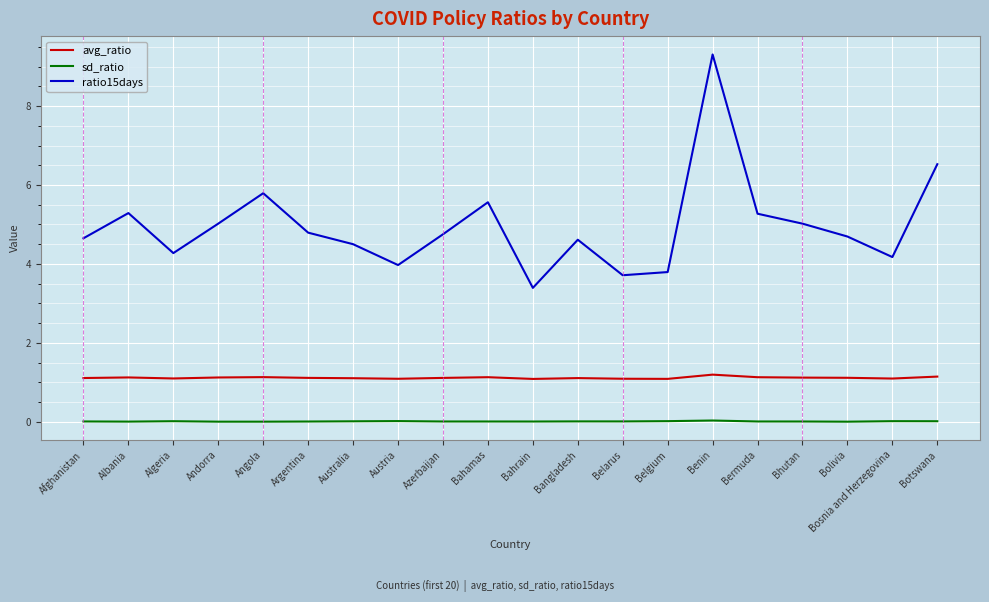

Is the value of ratio15days at Bahrain greater than the value of sd_ratio at Austria?

Yes